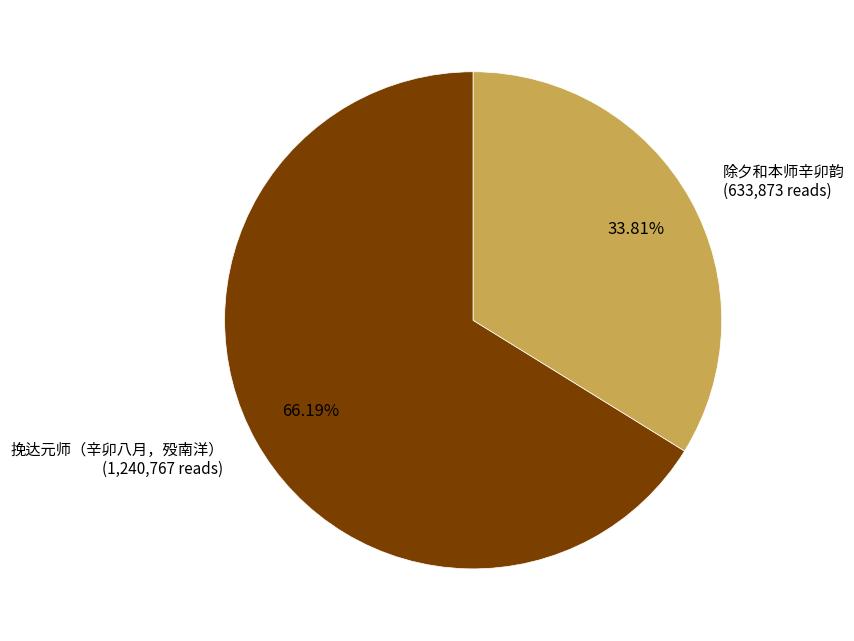

Is there any slice that represents more than half of the pie?

Yes